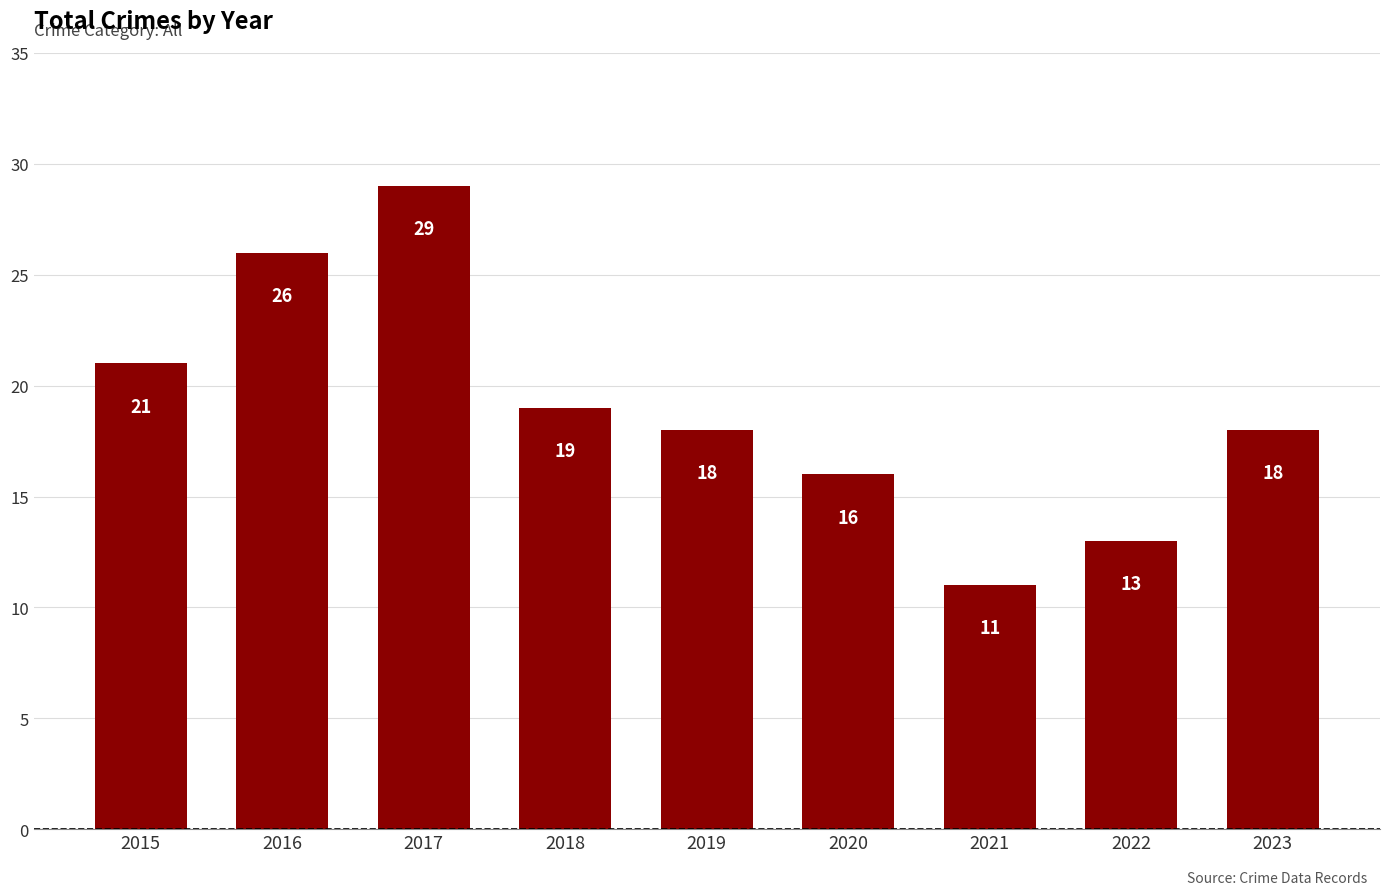

Which category has the lowest value across all series?

2021